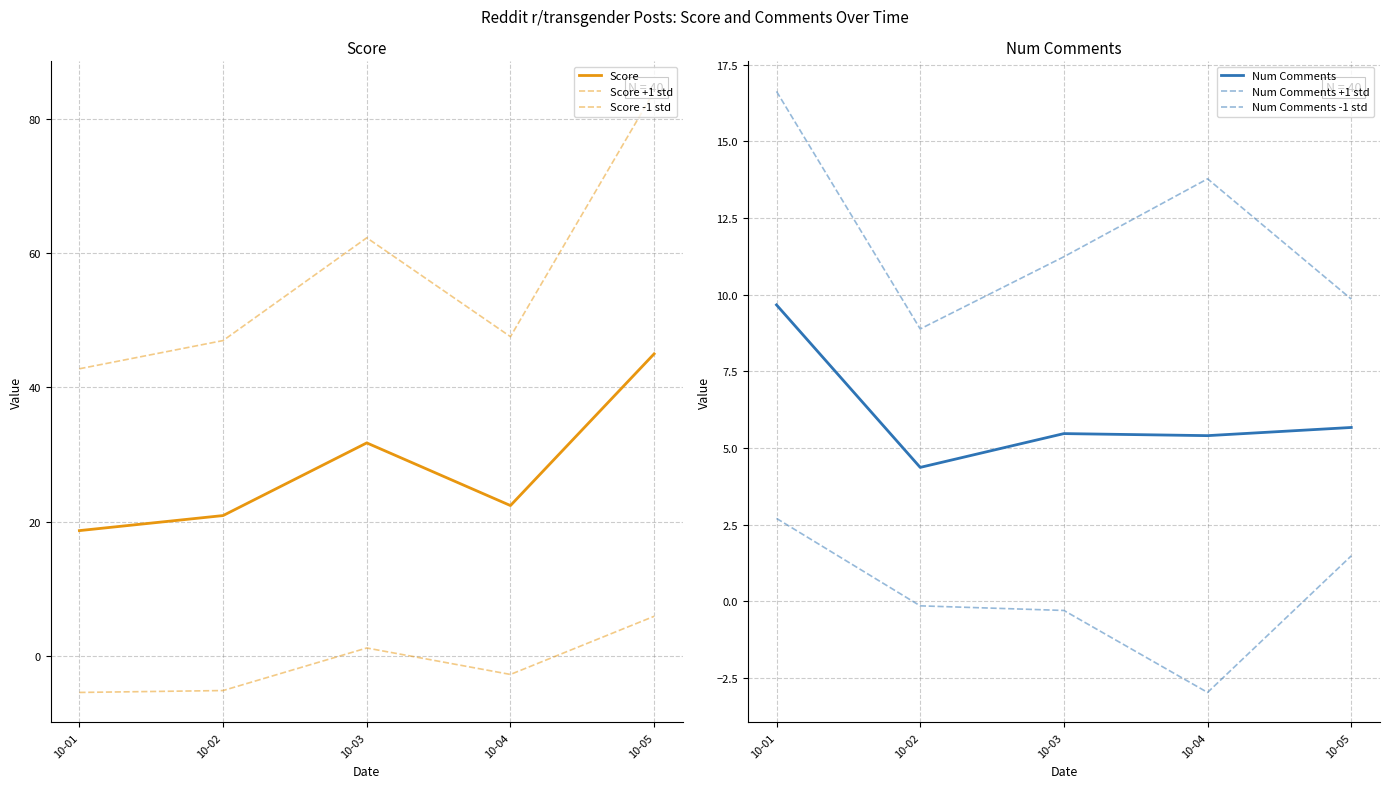

What are all the series names shown in the legend?

Score, Score +1 std, Score -1 std, Num Comments, Num Comments +1 std, Num Comments -1 std